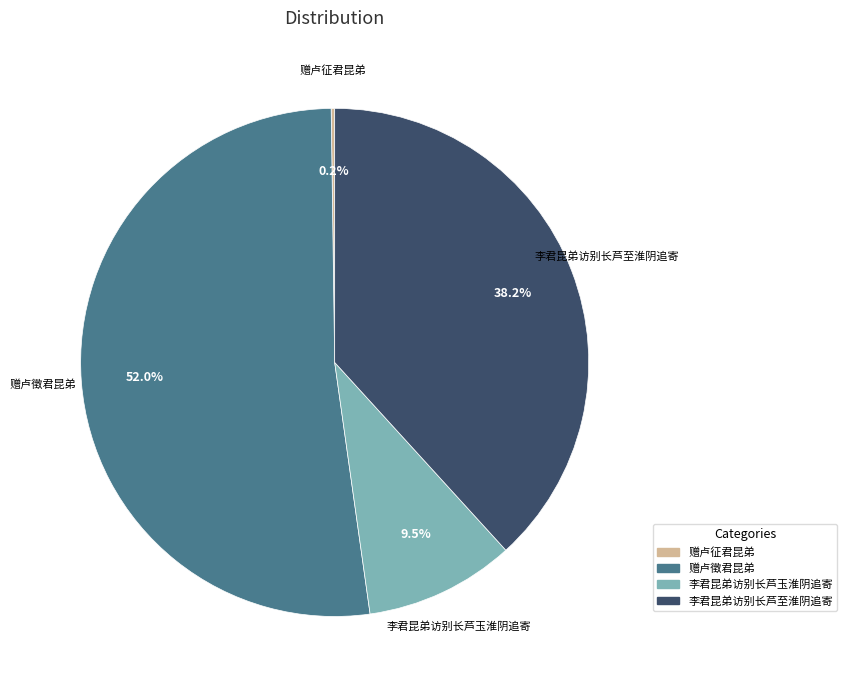

Which slice is the largest?

赠卢徵君昆弟